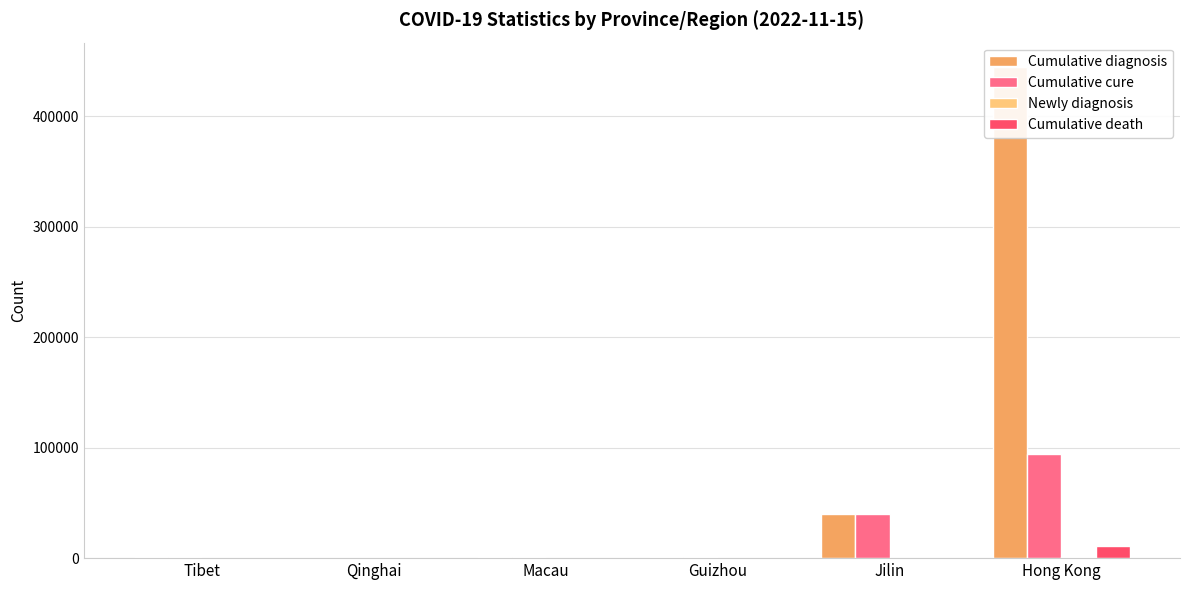

Reading right to left, transcribe all the data shown in this chart.

Cumulative diagnosis: 444231	40331	1001	795	328	1478
Cumulative cure: 94579	40322	949	789	283	1455
Newly diagnosis: 773	0	13	0	8	4
Cumulative death: 10536	5	2	6	0	0